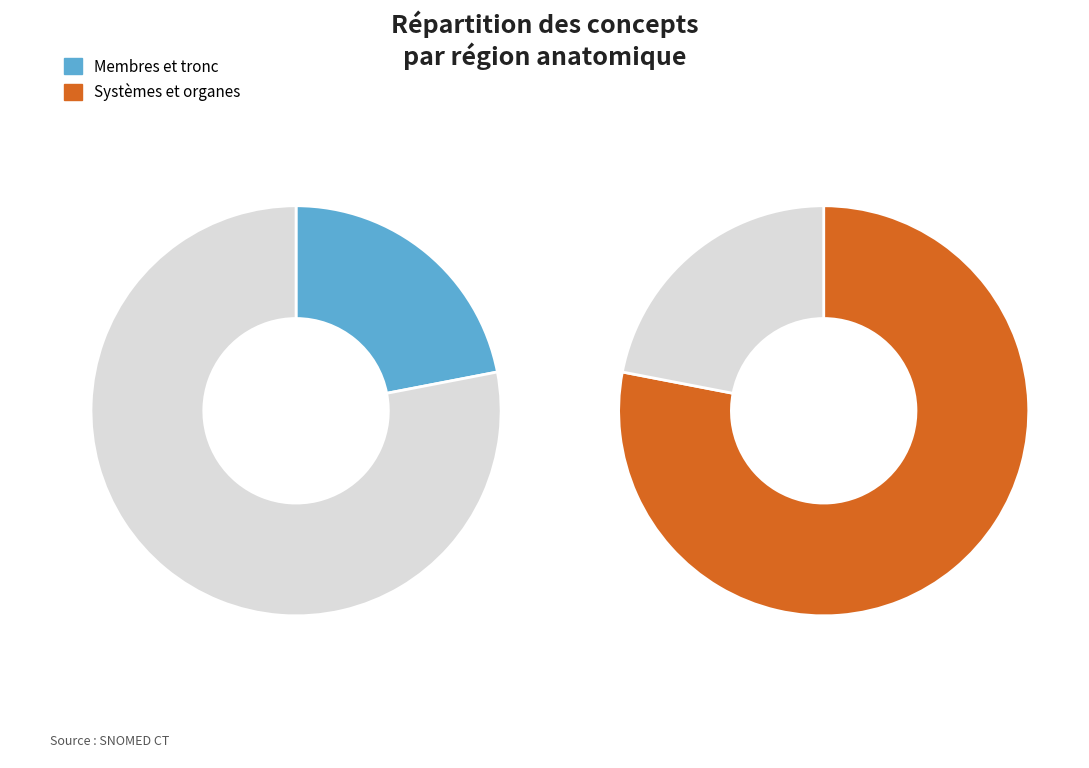

Is it true that sein is 11% of the pie?

False